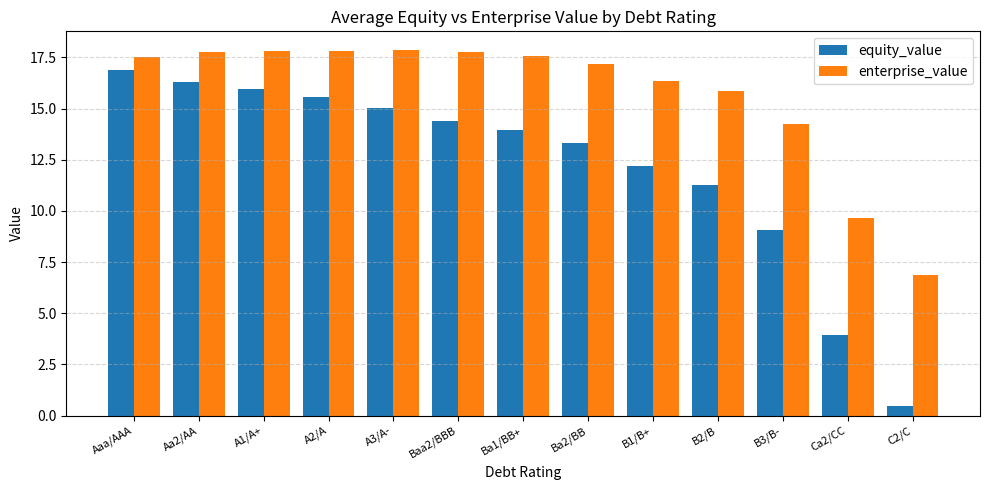

Which series has the largest total across all categories?

enterprise_value